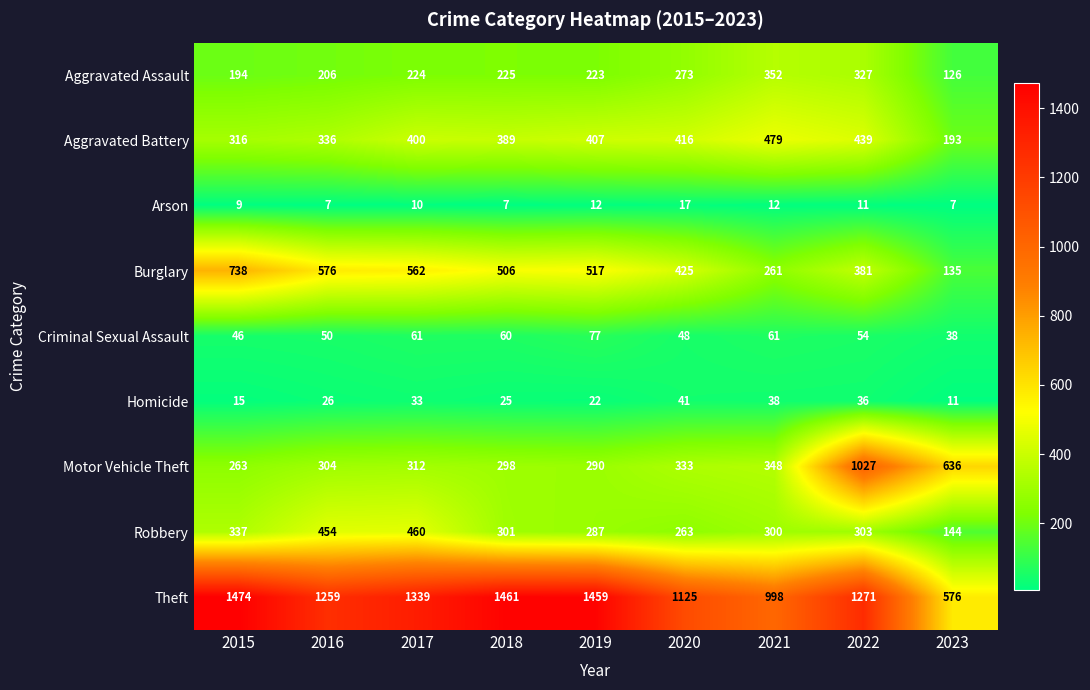

The Criminal Sexual Assault series shows 60 at 2018. True or false?

True